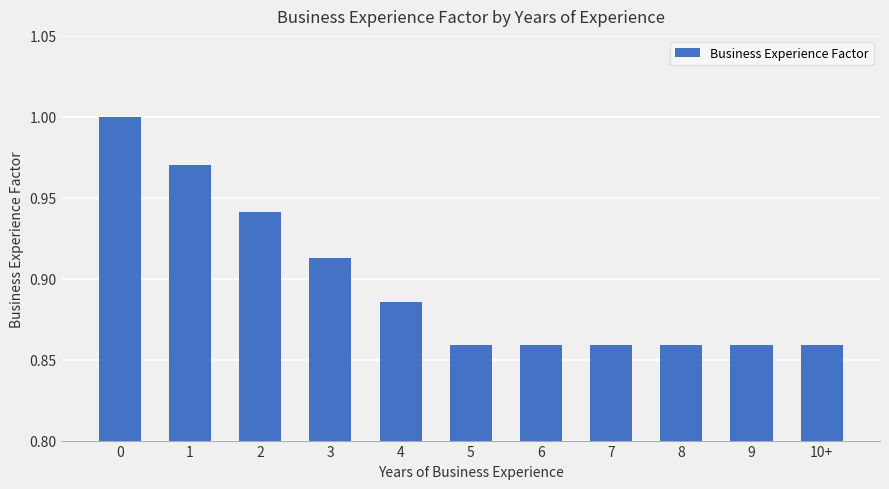

The value at 10+ is 1.5. True or false?

False